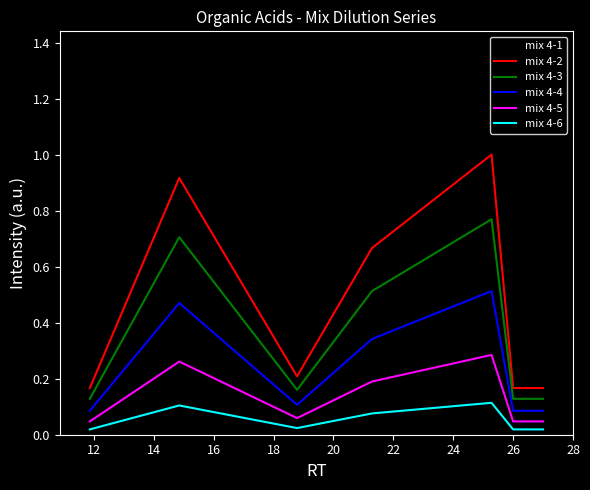

How many series are shown in this chart?

6